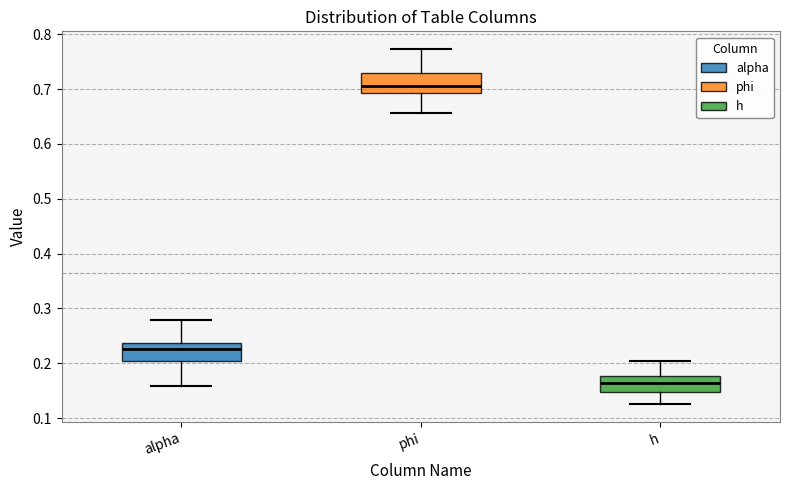

Where is the upper edge of the box for alpha on the y-axis? The values are not printed on the chart, so give them approximately, as read against the axis.

0.24